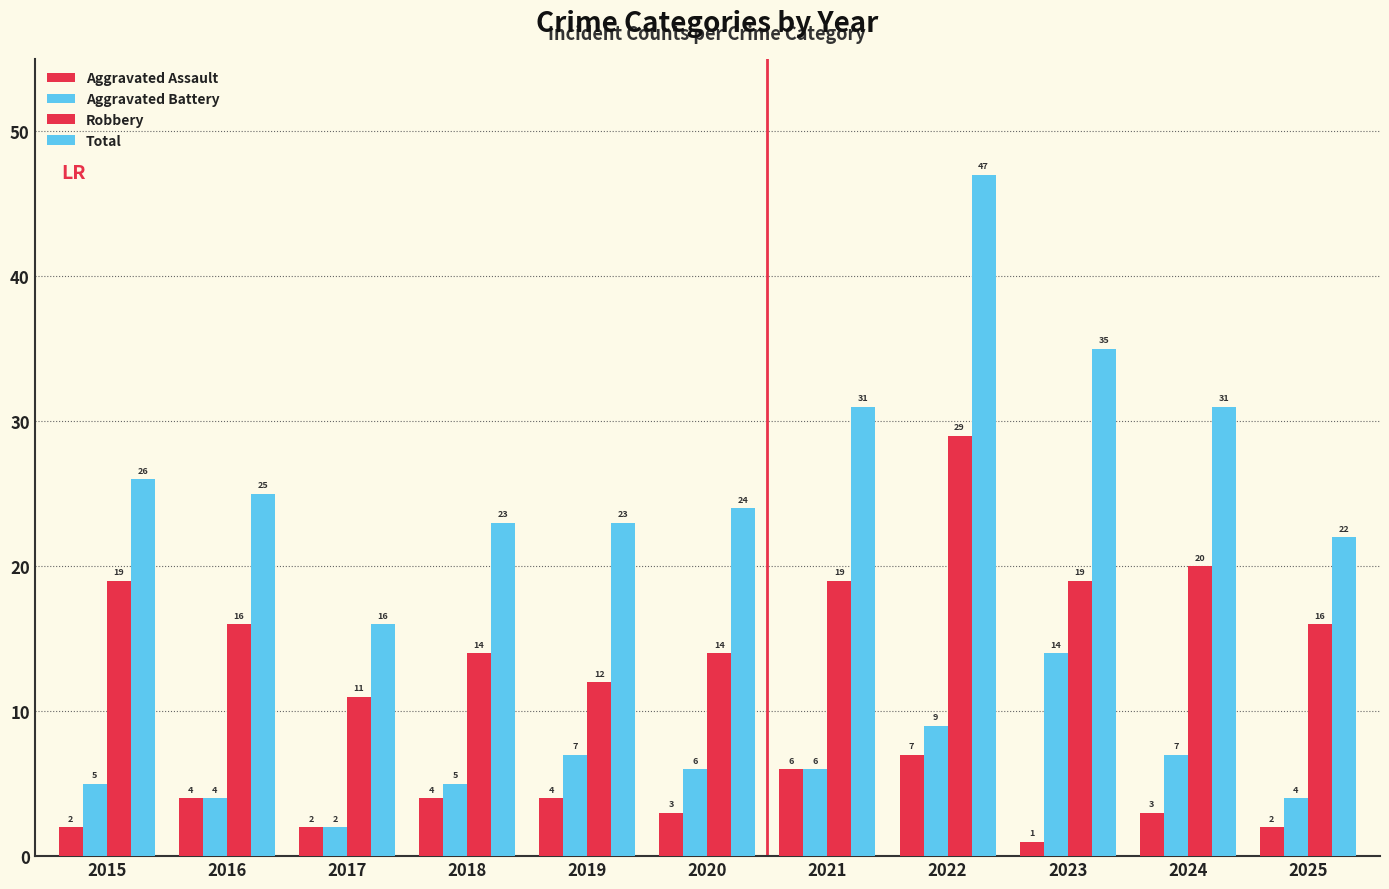

Where does the Total series first go above 25?

2015